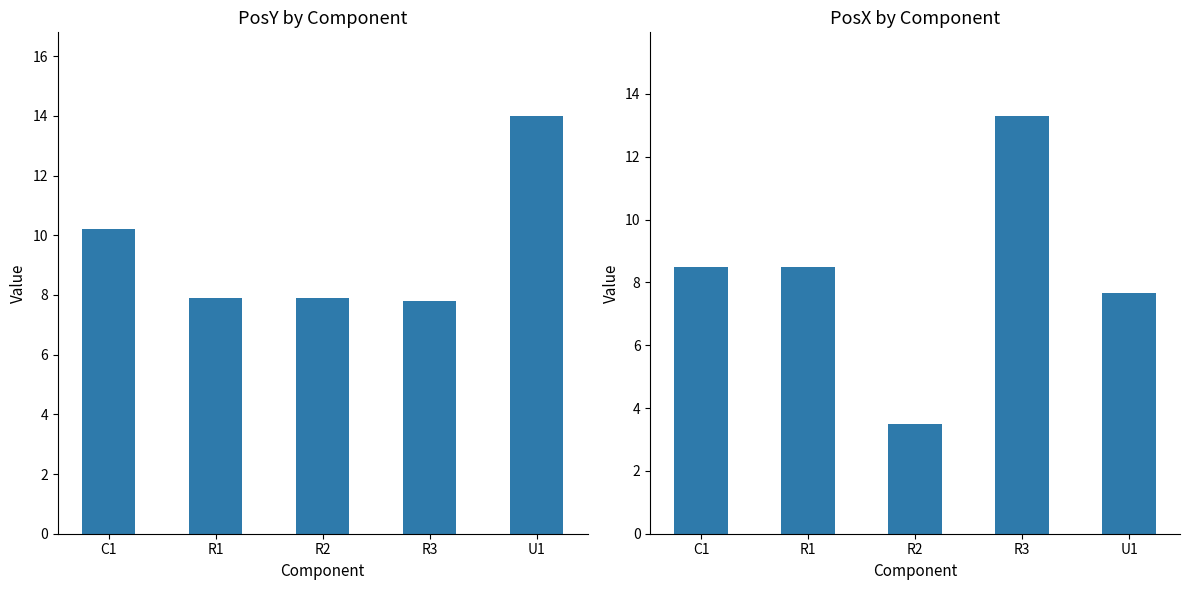

Does the chart contain any negative values?

No